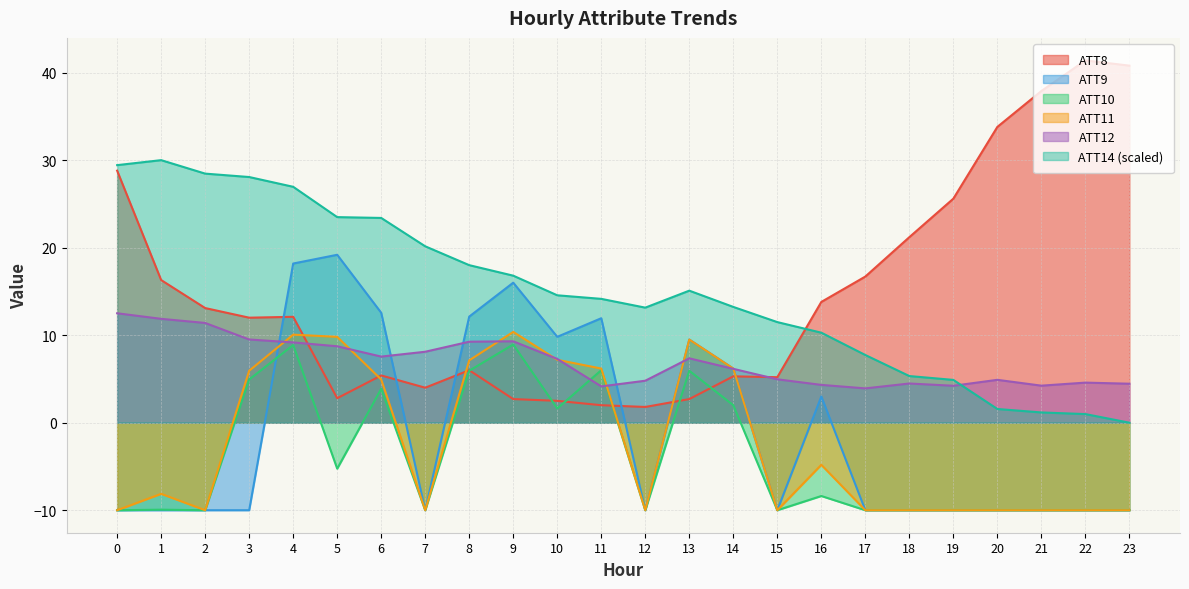

Is the value of ATT12 at 18 greater than the value of ATT10 at 17?

Yes